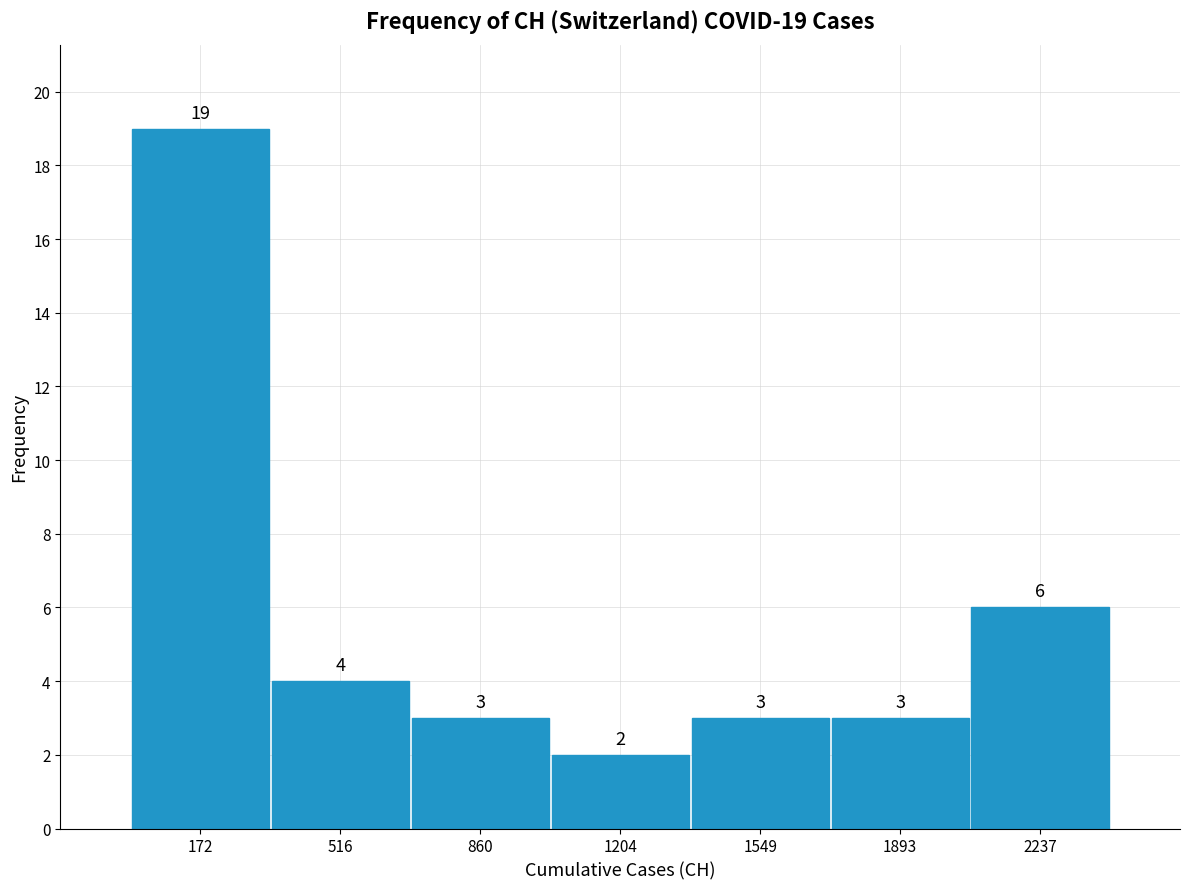

Over which range of the x-axis is the bar tallest?

0 to 350